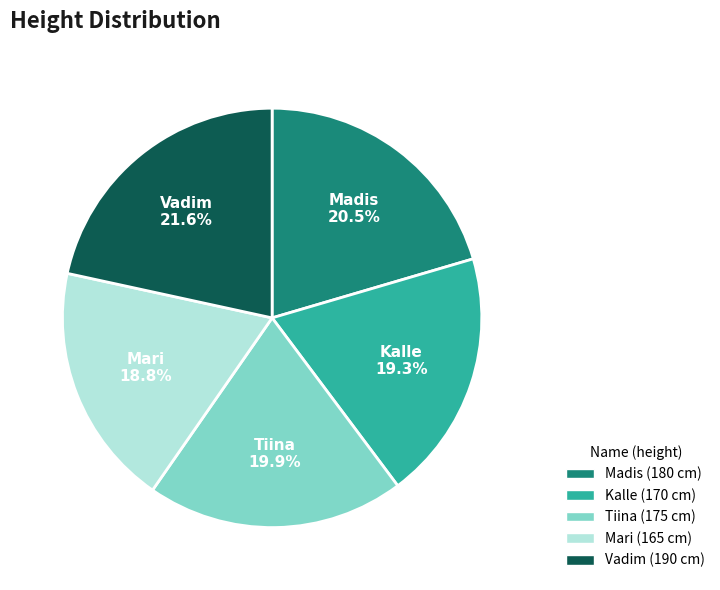

Is there any slice that represents more than half of the pie?

No